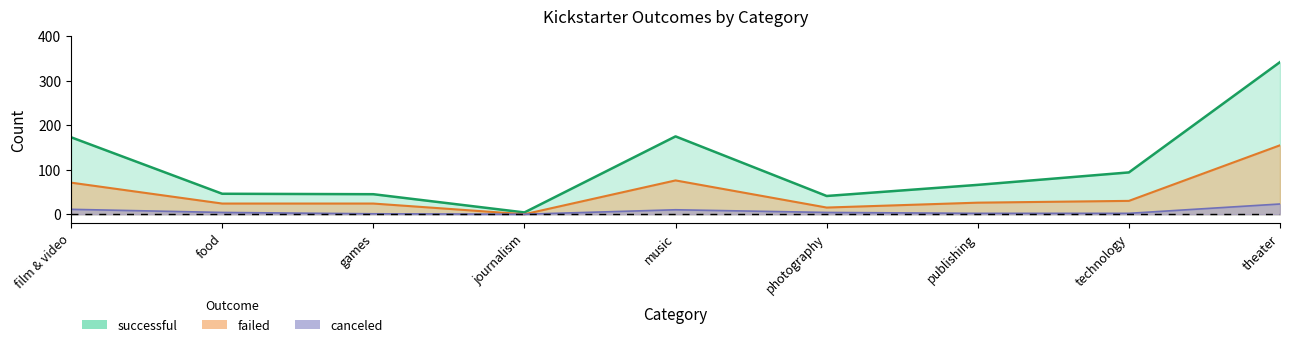

Is the value of successful at film & video greater than the value of canceled at film & video?

Yes